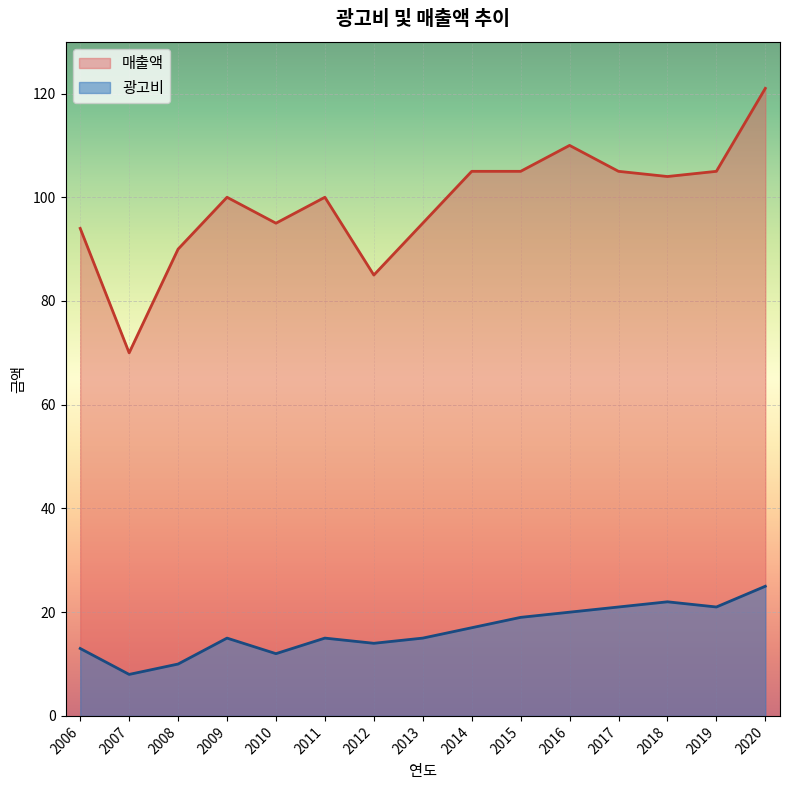

At which category is the sum across all series the highest?

2020